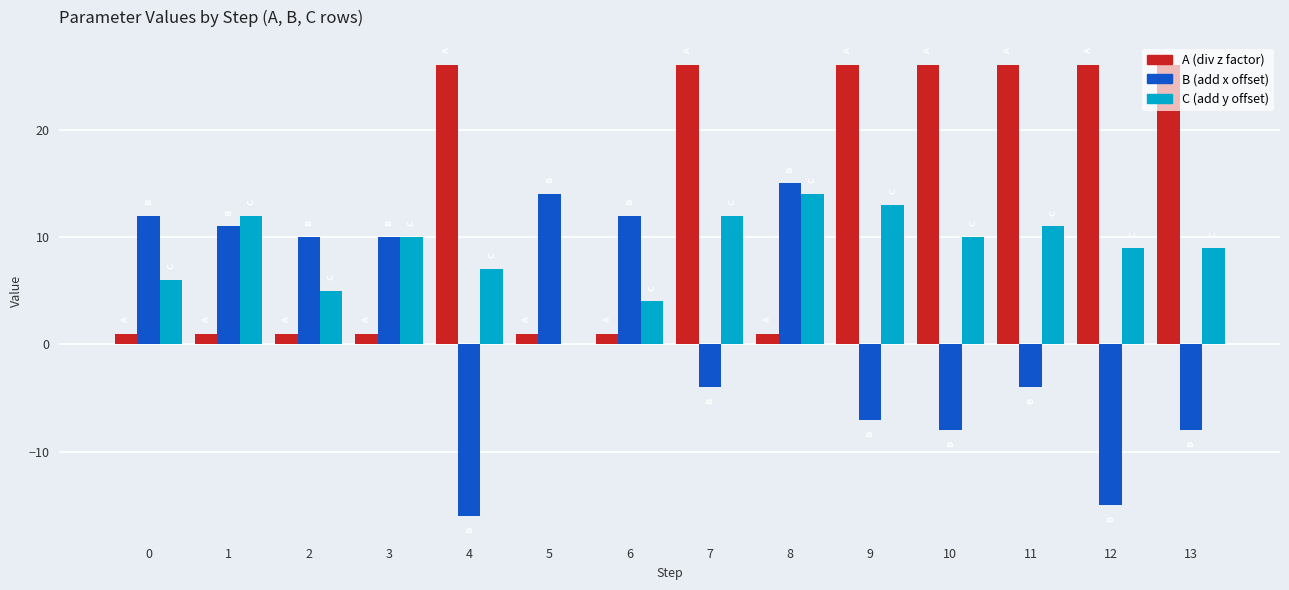

How many categories are shown in the chart?

14